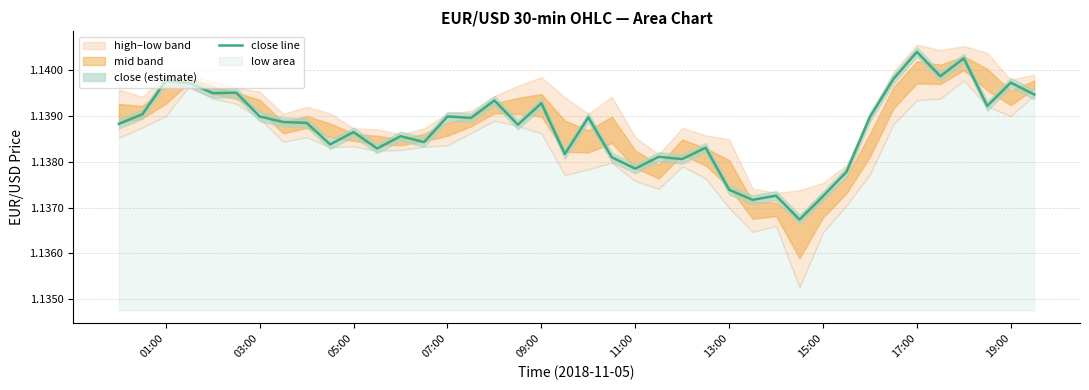

The close line series shows 2.0 at 17:00. True or false?

False